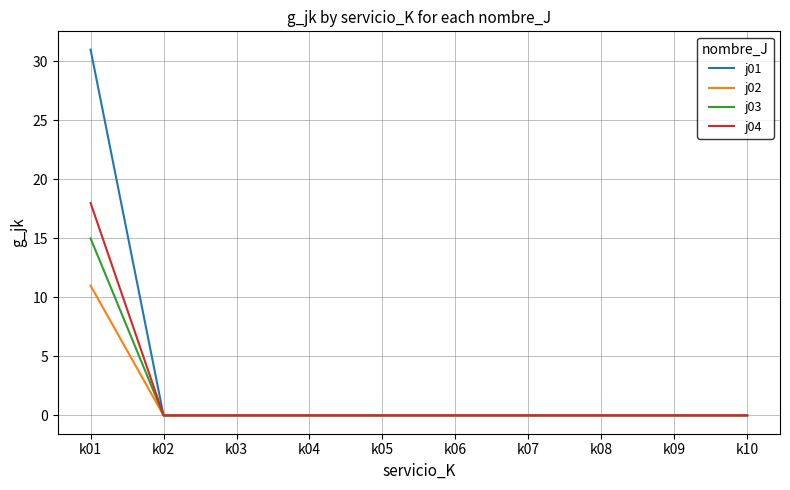

At which category is the sum across all series the highest?

k01